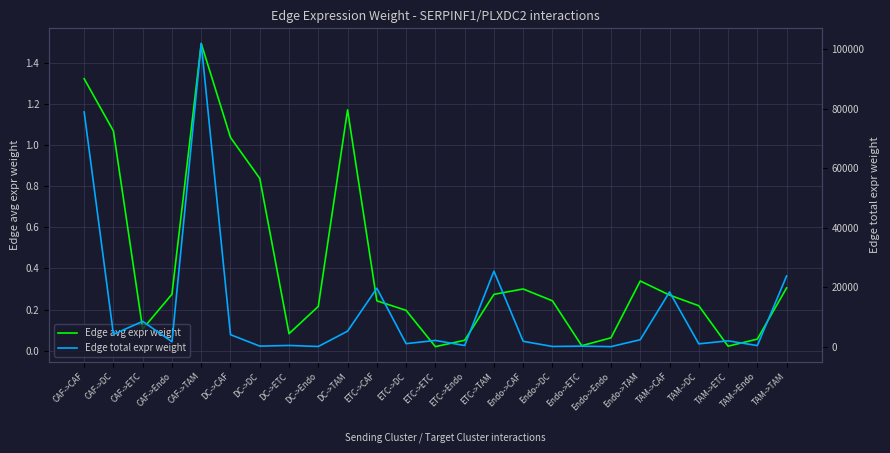

Reading left to right, what are all the values shown in this chart?

Edge avg expr weight: CAF->CAF=1.3	CAF->DC=1.1	CAF->ETC=0.1	CAF->Endo=0.3	CAF->TAM=1.5	DC->CAF=1.0	DC->DC=0.8	DC->ETC=0.1	DC->Endo=0.2	DC->TAM=1.2	ETC->CAF=0.2	ETC->DC=0.2	ETC->ETC=0.0	ETC->Endo=0.1	ETC->TAM=0.3	Endo->CAF=0.3	Endo->DC=0.2	Endo->ETC=0.0	Endo->Endo=0.1	Endo->TAM=0.3	TAM->CAF=0.3	TAM->DC=0.2	TAM->ETC=0.0	TAM->Endo=0.1	TAM->TAM=0.3
Edge total expr weight: CAF->CAF=78869.8	CAF->DC=4177.4	CAF->ETC=8523.4	CAF->Endo=1675.3	CAF->TAM=101866.6	DC->CAF=4054.3	DC->DC=214.7	DC->ETC=438.1	DC->Endo=86.1	DC->TAM=5236.4	ETC->CAF=19650.9	ETC->DC=1040.8	ETC->ETC=2123.7	ETC->Endo=417.4	ETC->TAM=25380.7	Endo->CAF=1831.4	Endo->DC=97.0	Endo->ETC=197.9	Endo->Endo=38.9	Endo->TAM=2365.4	TAM->CAF=18409.3	TAM->DC=975.1	TAM->ETC=1989.5	TAM->Endo=391.0	TAM->TAM=23777.0